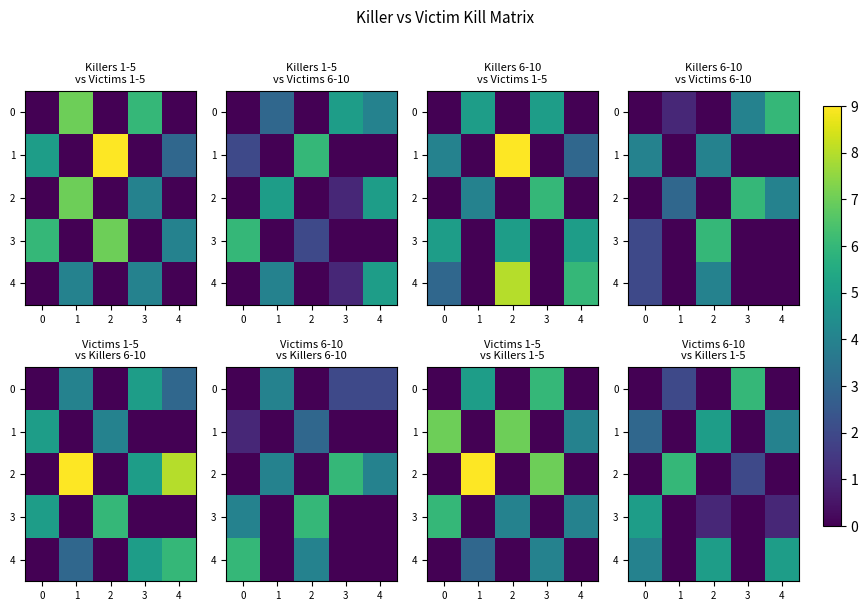

True or false: 4 has a value of 5 at 4.

True